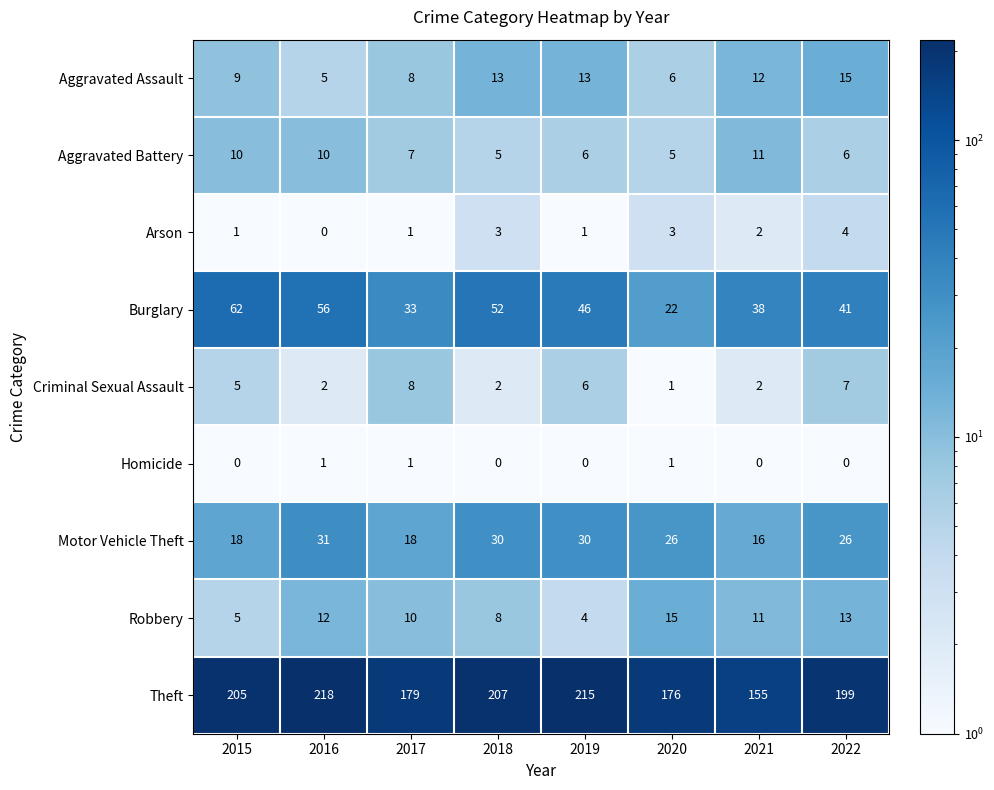

What is the difference between the Criminal Sexual Assault values at 2019 and 2021?

4